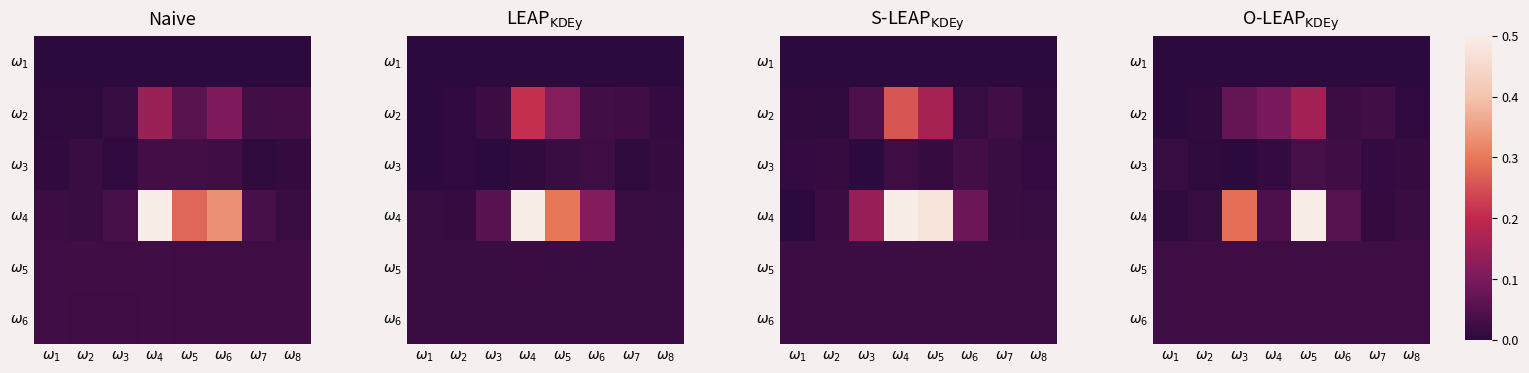

At how many categories does at least one series exceed 0?

8